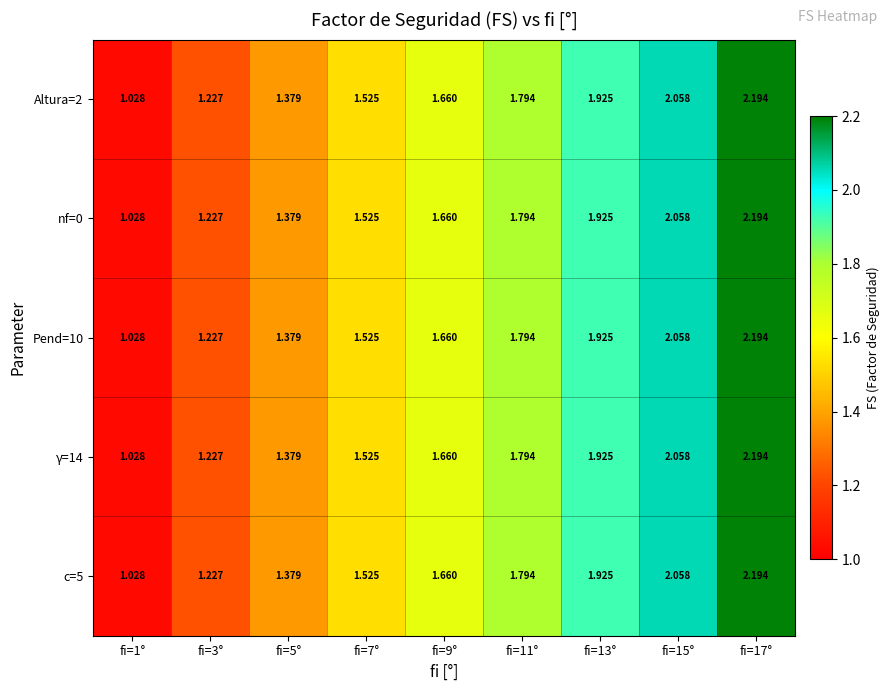

Is the value of γ=14 at fi=17° greater than the value of Pend=10 at fi=1°?

Yes